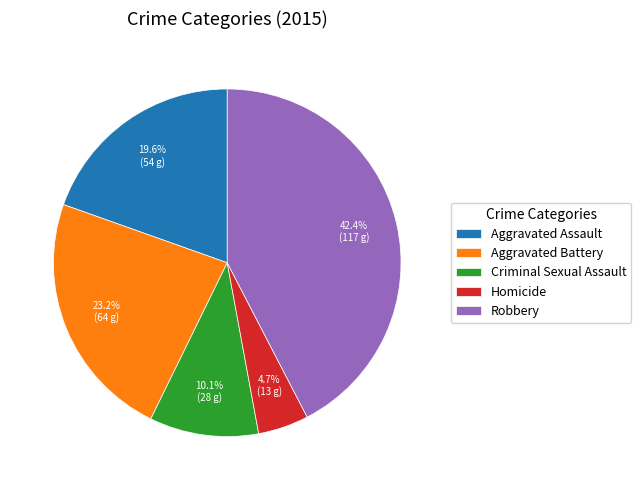

Is the sum of Robbery and Homicide greater than half?

No